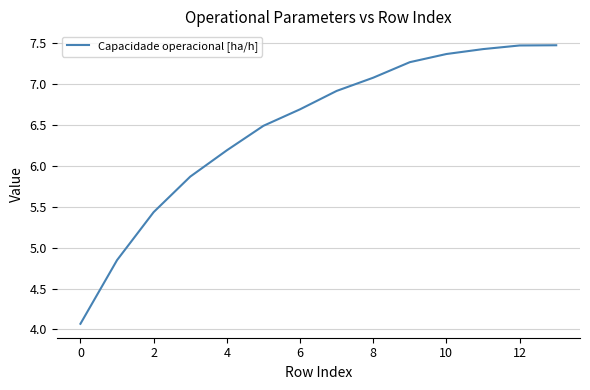

What is the difference between the maximum and minimum values?

3.4